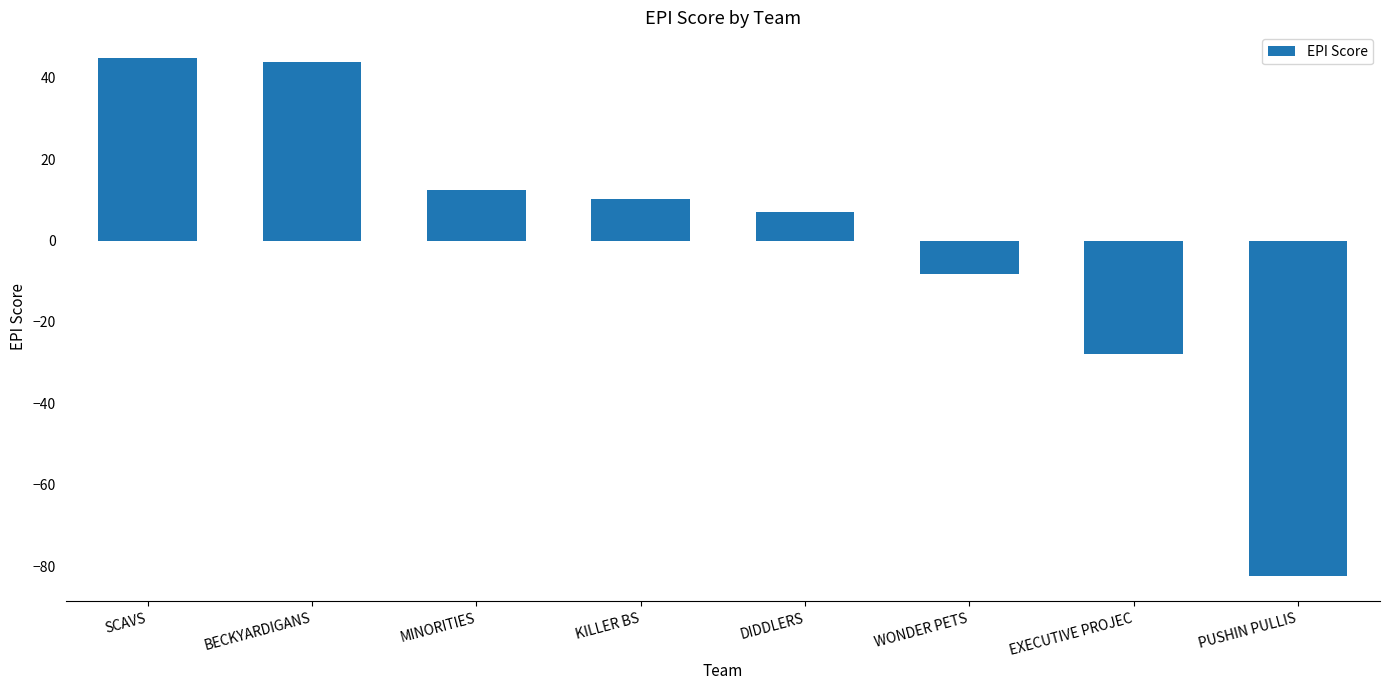

Is it true that the value at KILLER BS is 15.1?

False